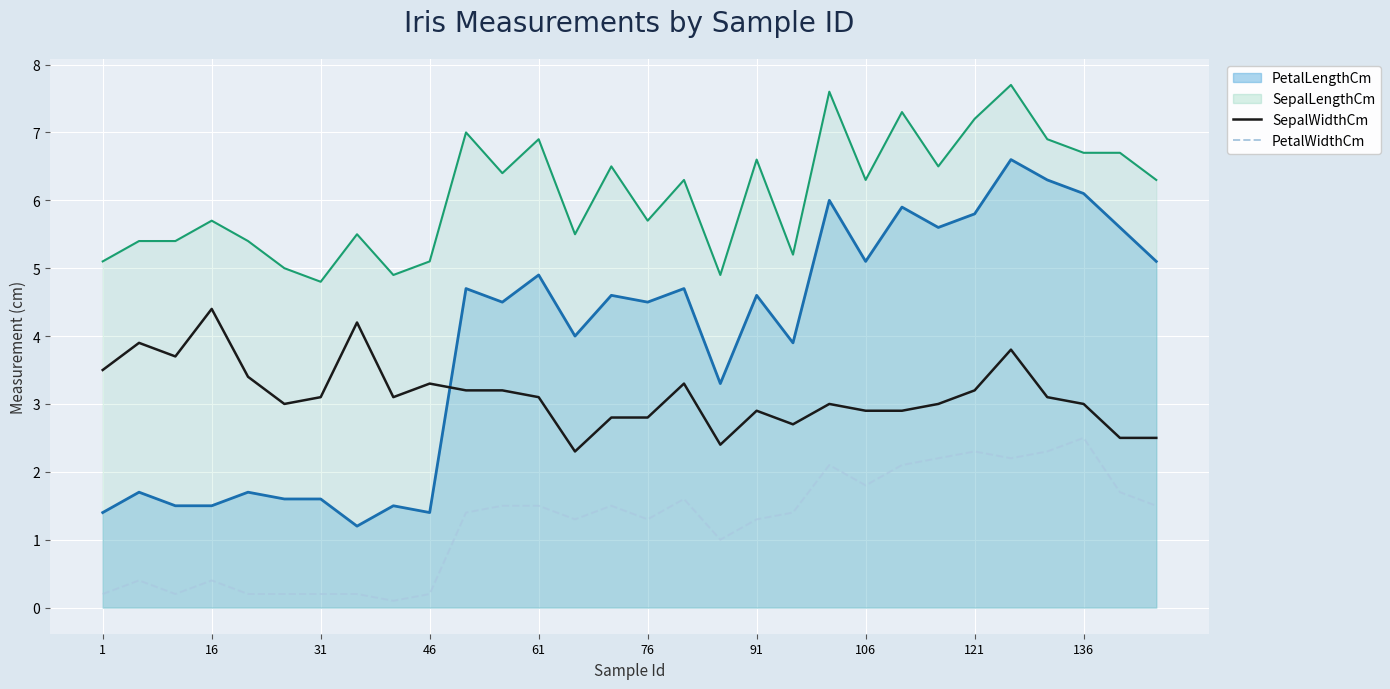

What is the greatest value displayed?

4.4